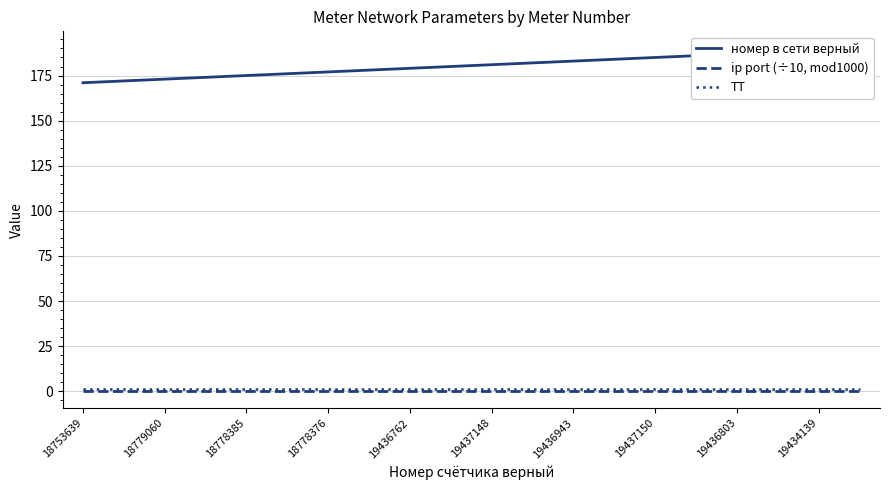

What is the sum of the ТТ values at 18753639 and 18779060?

2.0